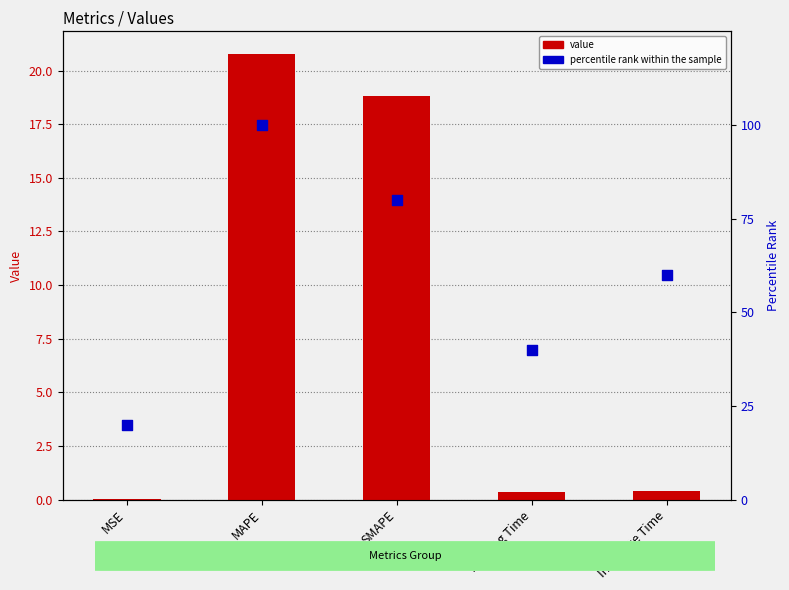

What are all the series names shown in the legend?

value, percentile rank within the sample